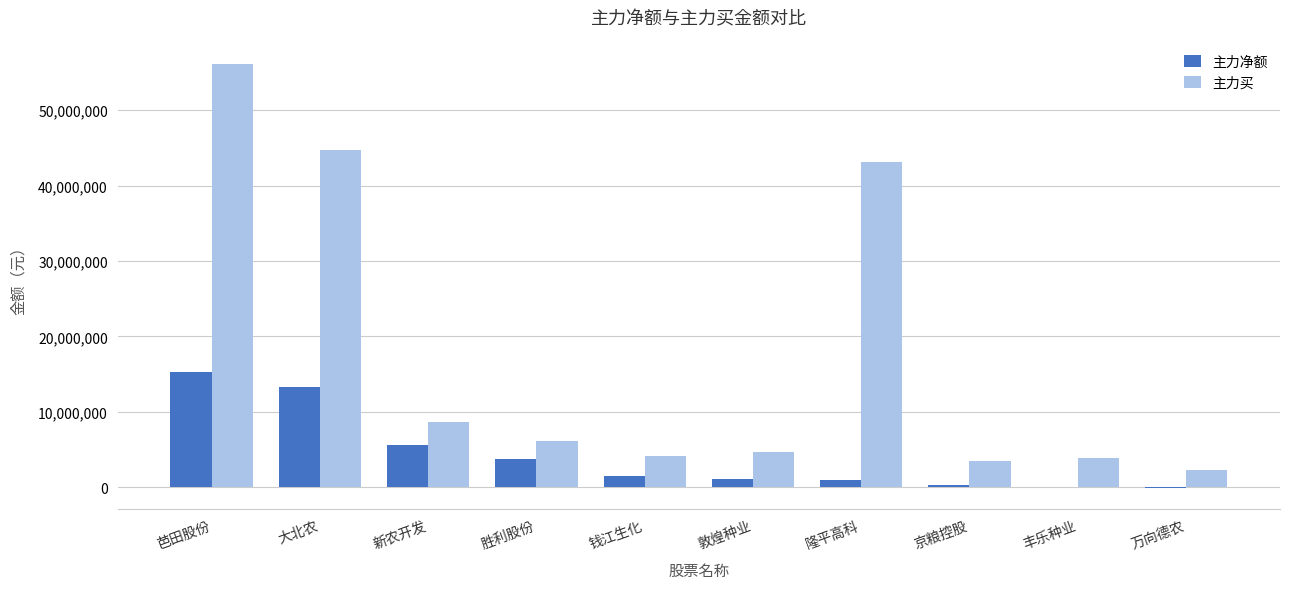

At which label is 主力买 closest to 29257994?

隆平高科